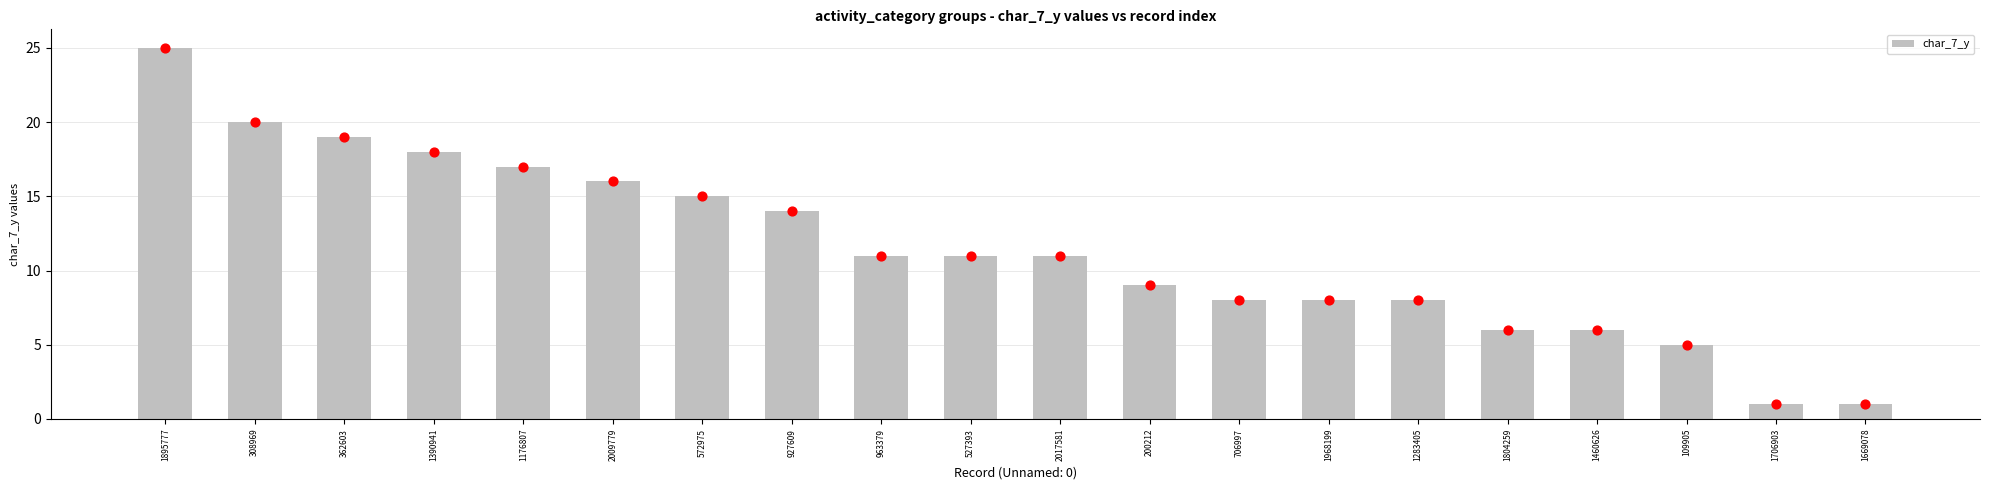

What is the change in value from 200212 to 1283405?

-1